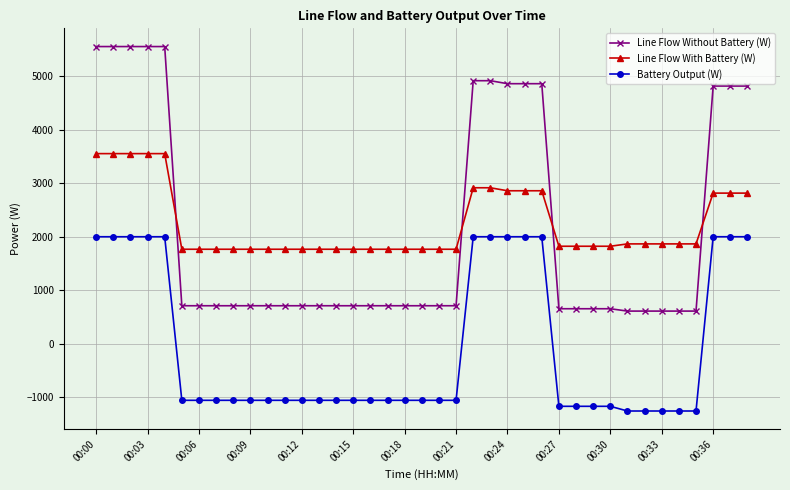

What is the value of the Battery Output (W) point at the 26th from the left?

2000.0